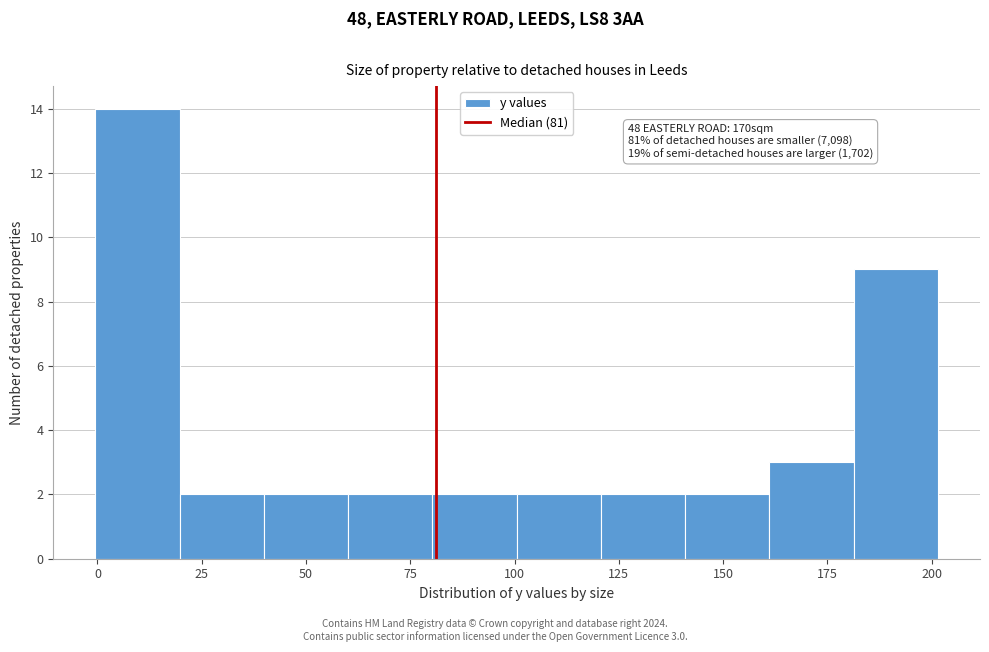

Over which range of the x-axis is the bar tallest?

0 to 20